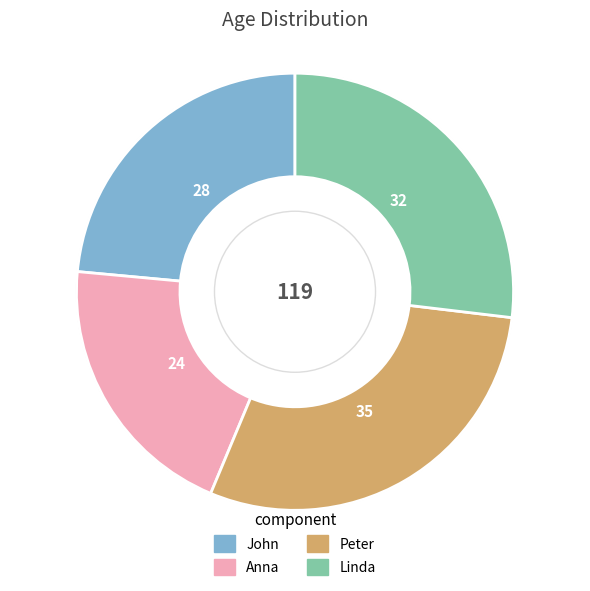

Rank the categories by value from lowest to highest.

Anna, John, Linda, Peter